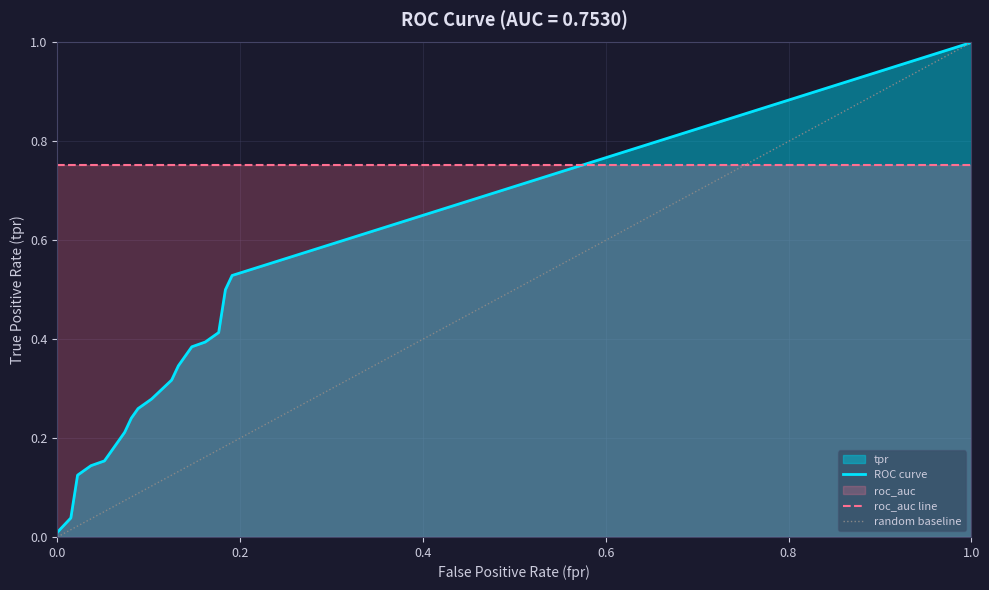

What is the difference between the maximum and second lowest values?

1.0